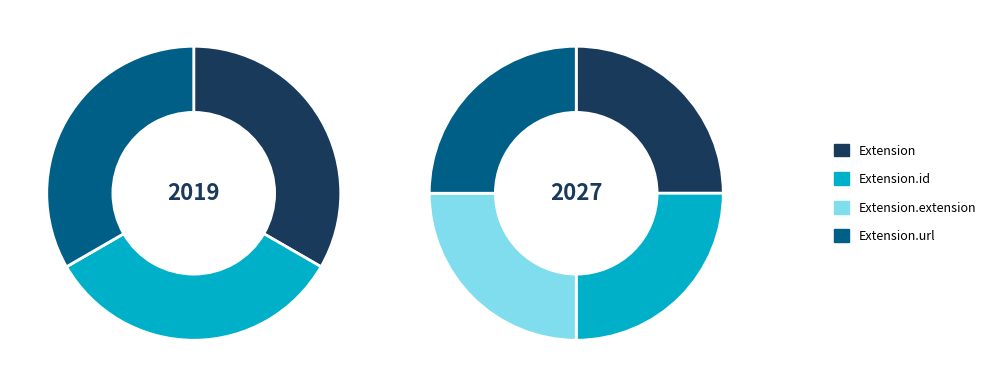

Which series changed the most between Extension.id and Extension.url?

2019